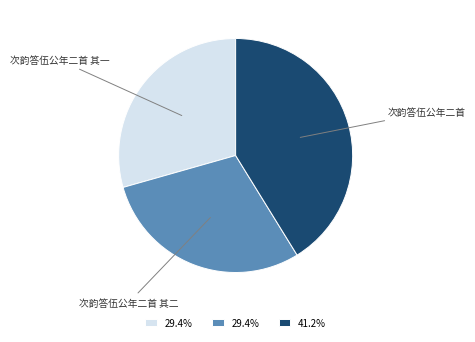

Count the number of slices in the pie.

3